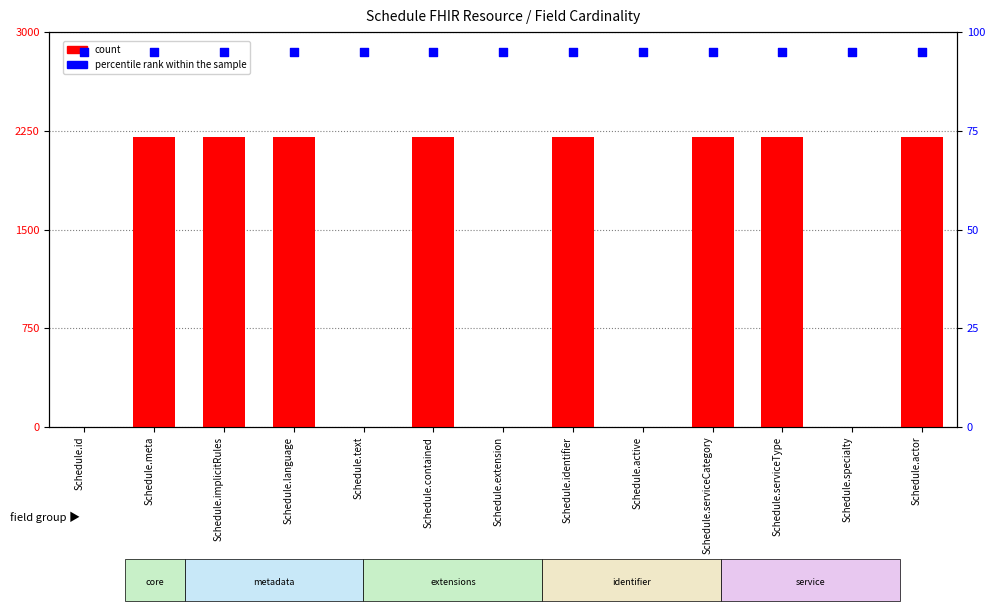

Which series has the widest spread of Y values?

count